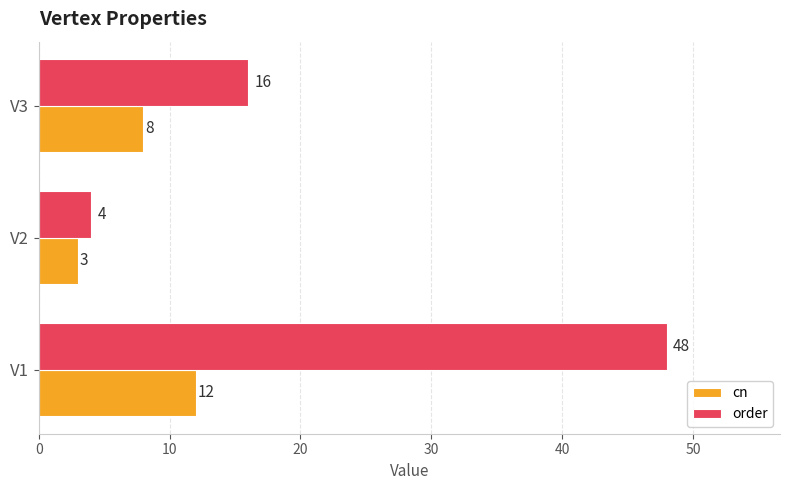

List the series in order of their overall mean, highest first.

order, cn